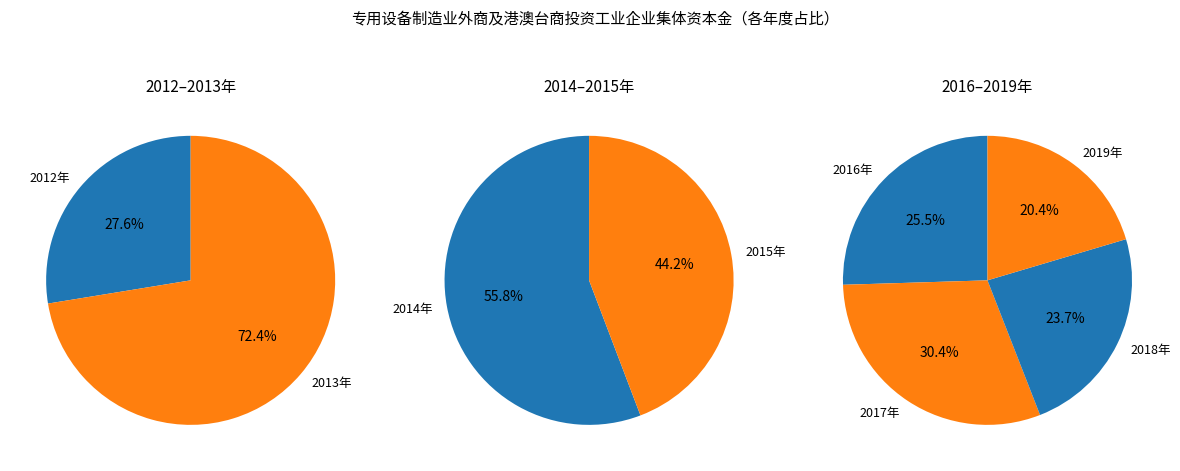

Count the number of slices in the pie.

8